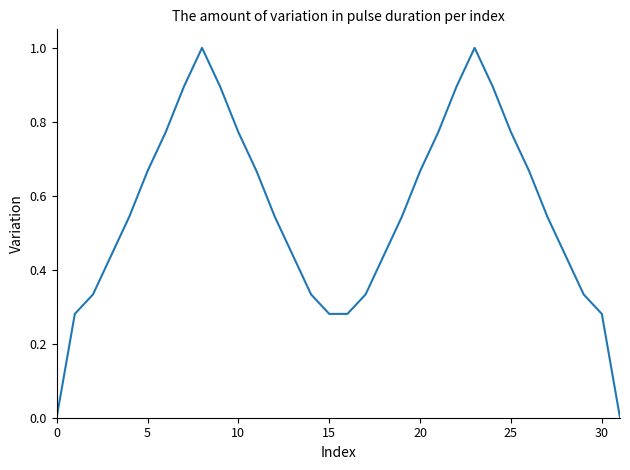

What is the difference between the maximum and minimum values?

1.0